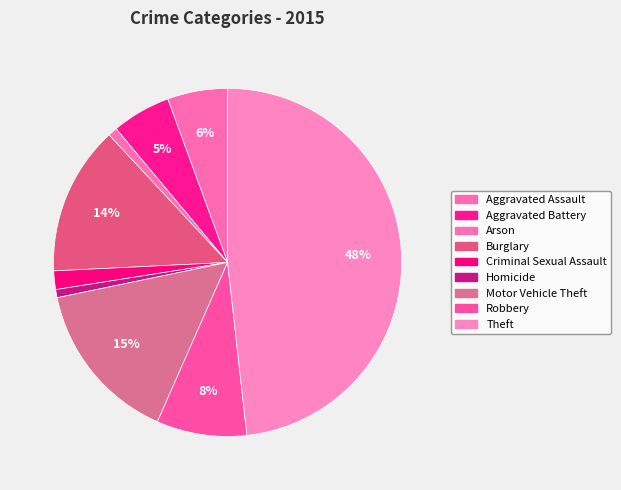

How many segments does this pie chart have?

9